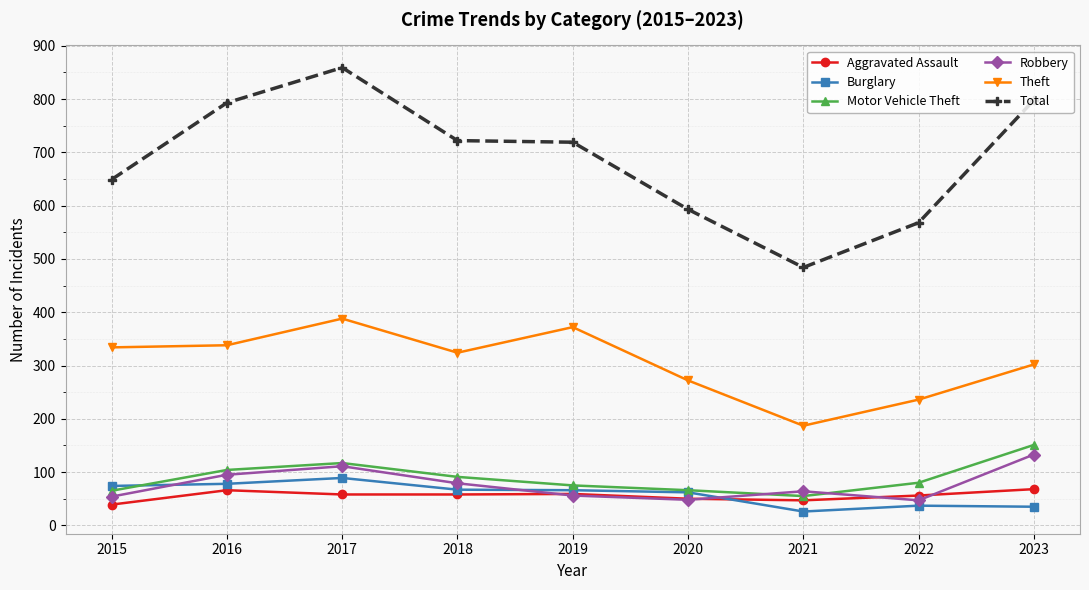

Which series has the largest range (max minus min)?

Total